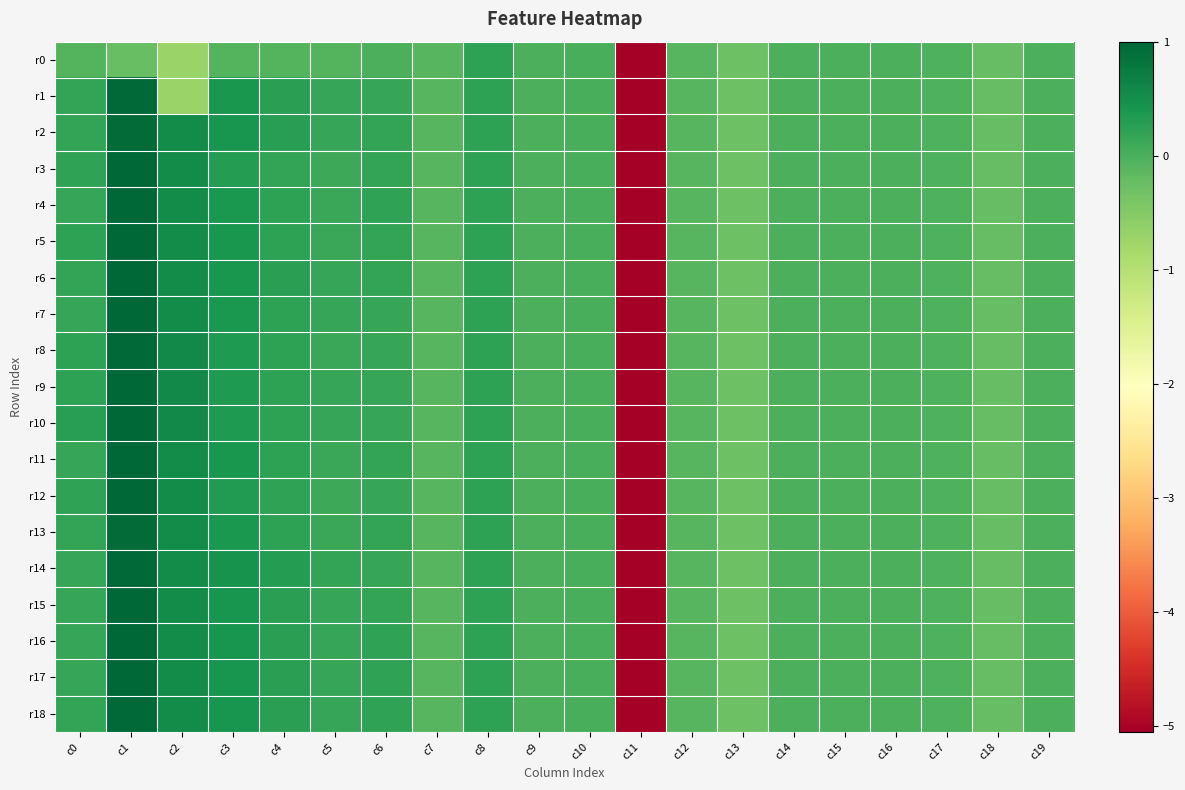

Reading left to right, list all the values displayed in this chart.

r0: c0=-0.1	c1=-0.2	c2=-0.7	c3=-0.1	c4=-0.1	c5=-0.1	c6=-0.0	c7=-0.1	c8=0.2	c9=0.0	c10=0.0	c11=-5.1	c12=-0.1	c13=-0.3	c14=-0.0	c15=-0.0	c16=-0.0	c17=-0.0	c18=-0.2	c19=-0.0
r1: c0=0.2	c1=1.0	c2=-0.7	c3=0.4	c4=0.2	c5=0.1	c6=0.2	c7=-0.1	c8=0.2	c9=0.0	c10=0.0	c11=-5.1	c12=-0.1	c13=-0.3	c14=-0.0	c15=-0.0	c16=-0.0	c17=-0.0	c18=-0.2	c19=-0.0
r2: c0=0.2	c1=0.9	c2=0.5	c3=0.4	c4=0.3	c5=0.2	c6=0.2	c7=-0.1	c8=0.2	c9=0.0	c10=0.0	c11=-5.1	c12=-0.1	c13=-0.3	c14=-0.0	c15=-0.0	c16=-0.0	c17=-0.0	c18=-0.2	c19=-0.0
r3: c0=0.2	c1=1.0	c2=0.5	c3=0.3	c4=0.2	c5=0.1	c6=0.2	c7=-0.1	c8=0.2	c9=0.0	c10=0.0	c11=-5.1	c12=-0.1	c13=-0.3	c14=-0.0	c15=-0.0	c16=-0.0	c17=-0.0	c18=-0.2	c19=-0.0
r4: c0=0.2	c1=1.0	c2=0.5	c3=0.4	c4=0.2	c5=0.1	c6=0.2	c7=-0.1	c8=0.2	c9=0.0	c10=0.0	c11=-5.1	c12=-0.1	c13=-0.3	c14=-0.0	c15=-0.0	c16=-0.0	c17=-0.0	c18=-0.2	c19=-0.0
r5: c0=0.2	c1=1.0	c2=0.5	c3=0.4	c4=0.2	c5=0.1	c6=0.2	c7=-0.1	c8=0.2	c9=0.0	c10=0.0	c11=-5.1	c12=-0.1	c13=-0.3	c14=-0.0	c15=-0.0	c16=-0.0	c17=-0.0	c18=-0.2	c19=-0.0
r6: c0=0.2	c1=1.0	c2=0.5	c3=0.4	c4=0.3	c5=0.2	c6=0.2	c7=-0.1	c8=0.2	c9=0.0	c10=0.0	c11=-5.1	c12=-0.1	c13=-0.3	c14=-0.0	c15=-0.0	c16=-0.0	c17=-0.0	c18=-0.2	c19=-0.0
r7: c0=0.2	c1=1.0	c2=0.5	c3=0.4	c4=0.2	c5=0.1	c6=0.2	c7=-0.1	c8=0.2	c9=0.0	c10=0.0	c11=-5.1	c12=-0.1	c13=-0.3	c14=-0.0	c15=-0.0	c16=-0.0	c17=-0.0	c18=-0.2	c19=-0.0
r8: c0=0.2	c1=1.0	c2=0.6	c3=0.3	c4=0.2	c5=0.1	c6=0.2	c7=-0.1	c8=0.2	c9=0.0	c10=0.0	c11=-5.1	c12=-0.1	c13=-0.3	c14=-0.0	c15=-0.0	c16=-0.0	c17=-0.0	c18=-0.2	c19=-0.0
r9: c0=0.2	c1=1.0	c2=0.6	c3=0.3	c4=0.2	c5=0.2	c6=0.2	c7=-0.1	c8=0.2	c9=0.0	c10=0.0	c11=-5.1	c12=-0.1	c13=-0.3	c14=-0.0	c15=-0.0	c16=-0.0	c17=-0.0	c18=-0.2	c19=-0.0
r10: c0=0.3	c1=1.0	c2=0.6	c3=0.4	c4=0.2	c5=0.2	c6=0.2	c7=-0.1	c8=0.2	c9=0.0	c10=0.0	c11=-5.1	c12=-0.1	c13=-0.3	c14=-0.0	c15=-0.0	c16=-0.0	c17=-0.0	c18=-0.2	c19=-0.0
r11: c0=0.2	c1=1.0	c2=0.5	c3=0.4	c4=0.2	c5=0.1	c6=0.2	c7=-0.1	c8=0.2	c9=0.0	c10=0.0	c11=-5.1	c12=-0.1	c13=-0.3	c14=-0.0	c15=-0.0	c16=-0.0	c17=-0.0	c18=-0.2	c19=-0.0
r12: c0=0.2	c1=1.0	c2=0.5	c3=0.3	c4=0.2	c5=0.1	c6=0.2	c7=-0.1	c8=0.2	c9=0.0	c10=0.0	c11=-5.1	c12=-0.1	c13=-0.3	c14=-0.0	c15=-0.0	c16=-0.0	c17=-0.0	c18=-0.2	c19=-0.0
r13: c0=0.2	c1=0.9	c2=0.5	c3=0.4	c4=0.2	c5=0.1	c6=0.2	c7=-0.1	c8=0.2	c9=0.0	c10=0.0	c11=-5.1	c12=-0.1	c13=-0.3	c14=-0.0	c15=-0.0	c16=-0.0	c17=-0.0	c18=-0.2	c19=-0.0
r14: c0=0.2	c1=1.0	c2=0.5	c3=0.4	c4=0.3	c5=0.2	c6=0.2	c7=-0.1	c8=0.2	c9=0.0	c10=0.0	c11=-5.1	c12=-0.1	c13=-0.3	c14=-0.0	c15=-0.0	c16=-0.0	c17=-0.0	c18=-0.2	c19=-0.0
r15: c0=0.2	c1=1.0	c2=0.5	c3=0.4	c4=0.3	c5=0.2	c6=0.2	c7=-0.1	c8=0.2	c9=0.0	c10=0.0	c11=-5.1	c12=-0.1	c13=-0.3	c14=-0.0	c15=-0.0	c16=-0.0	c17=-0.0	c18=-0.2	c19=-0.0
r16: c0=0.2	c1=1.0	c2=0.5	c3=0.4	c4=0.3	c5=0.2	c6=0.2	c7=-0.1	c8=0.2	c9=0.0	c10=0.0	c11=-5.1	c12=-0.1	c13=-0.3	c14=-0.0	c15=-0.0	c16=-0.0	c17=-0.0	c18=-0.2	c19=-0.0
r17: c0=0.2	c1=1.0	c2=0.5	c3=0.4	c4=0.3	c5=0.2	c6=0.2	c7=-0.1	c8=0.2	c9=0.0	c10=0.0	c11=-5.1	c12=-0.1	c13=-0.3	c14=-0.0	c15=-0.0	c16=-0.0	c17=-0.0	c18=-0.2	c19=-0.0
r18: c0=0.2	c1=1.0	c2=0.5	c3=0.4	c4=0.3	c5=0.2	c6=0.2	c7=-0.1	c8=0.2	c9=0.0	c10=0.0	c11=-5.1	c12=-0.1	c13=-0.3	c14=-0.0	c15=-0.0	c16=-0.0	c17=-0.0	c18=-0.2	c19=-0.0